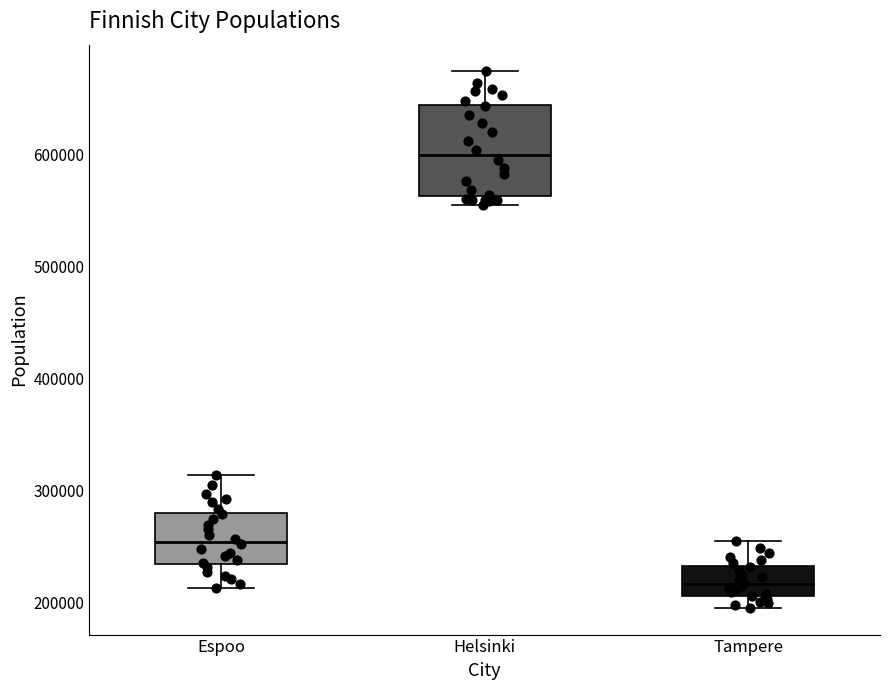

Reading left to right, read every box against the y-axis: the position of its median line, the range the box covers, and the ends of its whiskers. The values are not printed on the chart, so give them approximately, as read against the axis.

Espoo: median 250000, box 230000 to 280000, whiskers 210000 to 310000
Helsinki: median 600000, box 560000 to 640000, whiskers 560000 (just below the box's lower edge) to 670000
Tampere: median 220000, box 210000 to 230000, whiskers 200000 to 260000